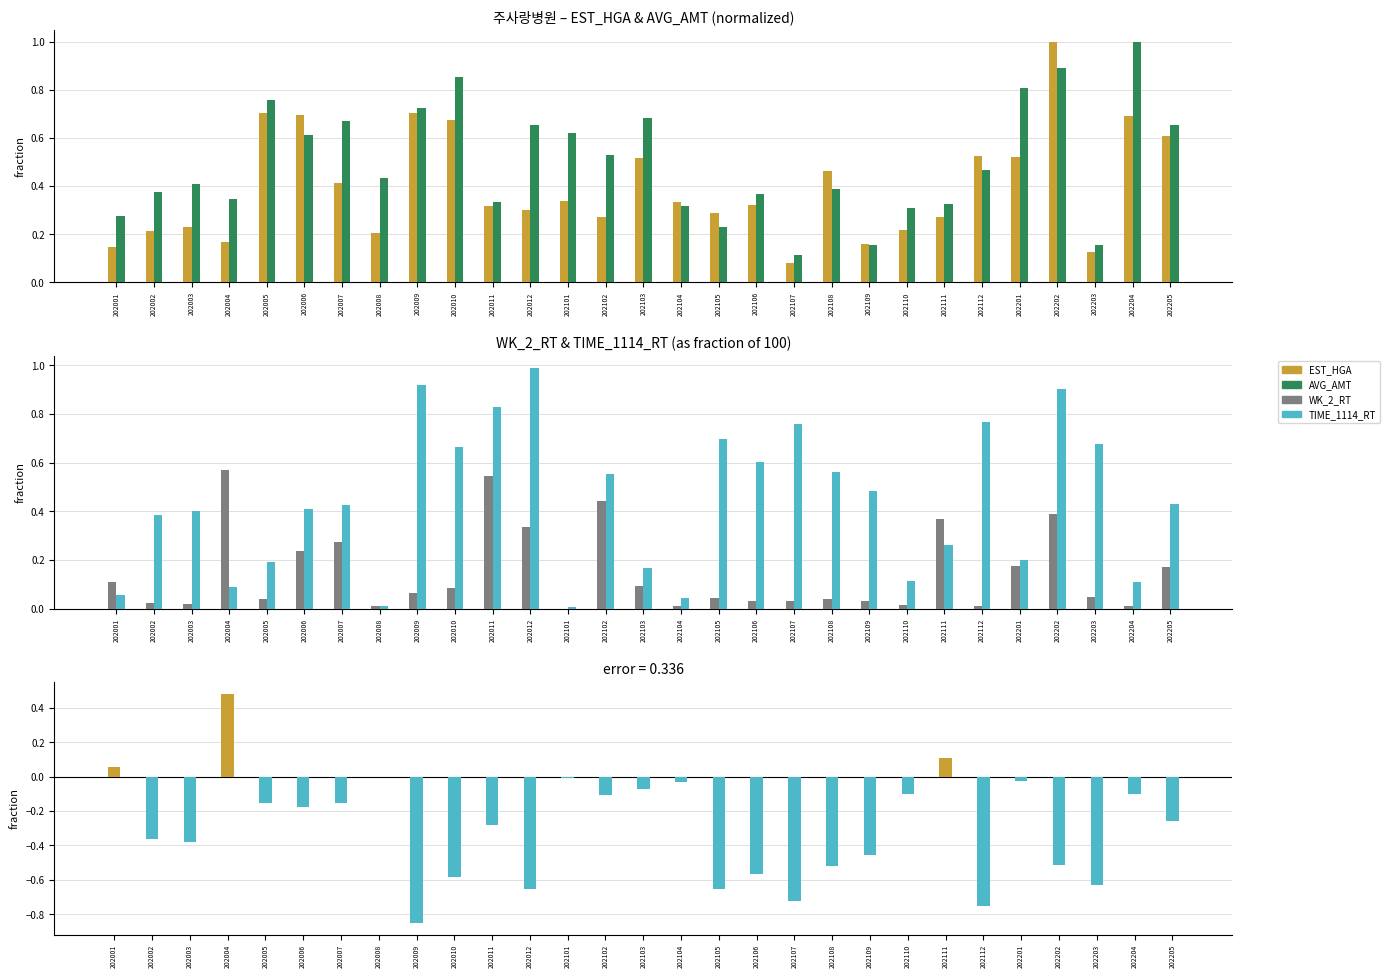

What is the value of the TIME_1114_RT bar at the 14th from the left?

0.6